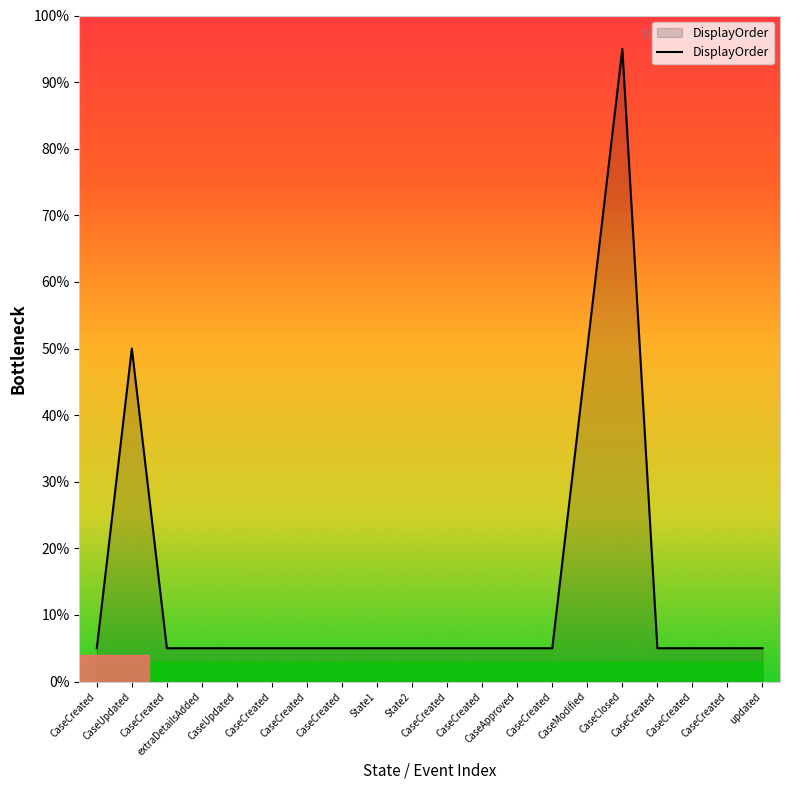

Does the chart display data point markers on the line(s)?

No